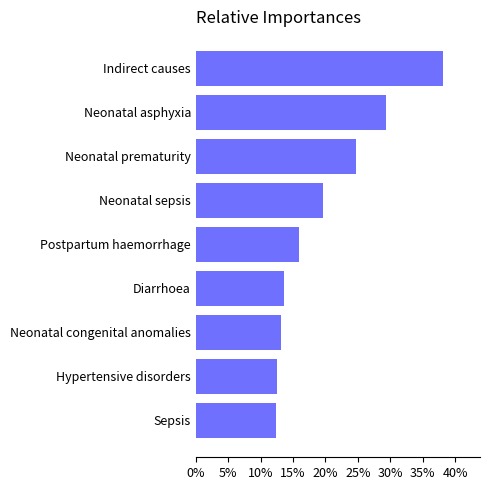

Are the bars horizontal?

Yes